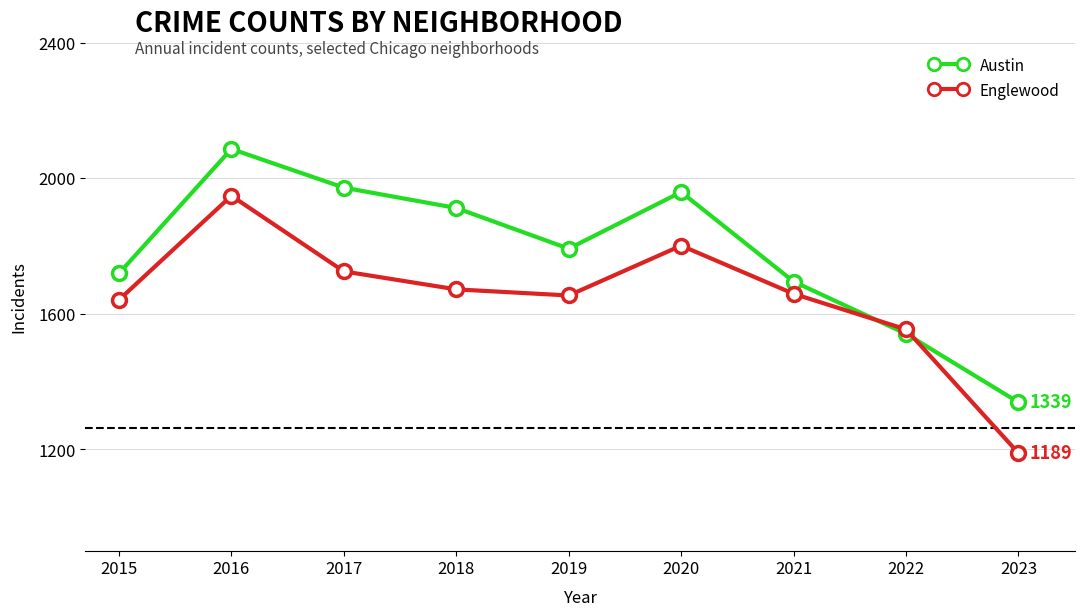

List the series in order of their overall mean, lowest first.

Englewood, Austin